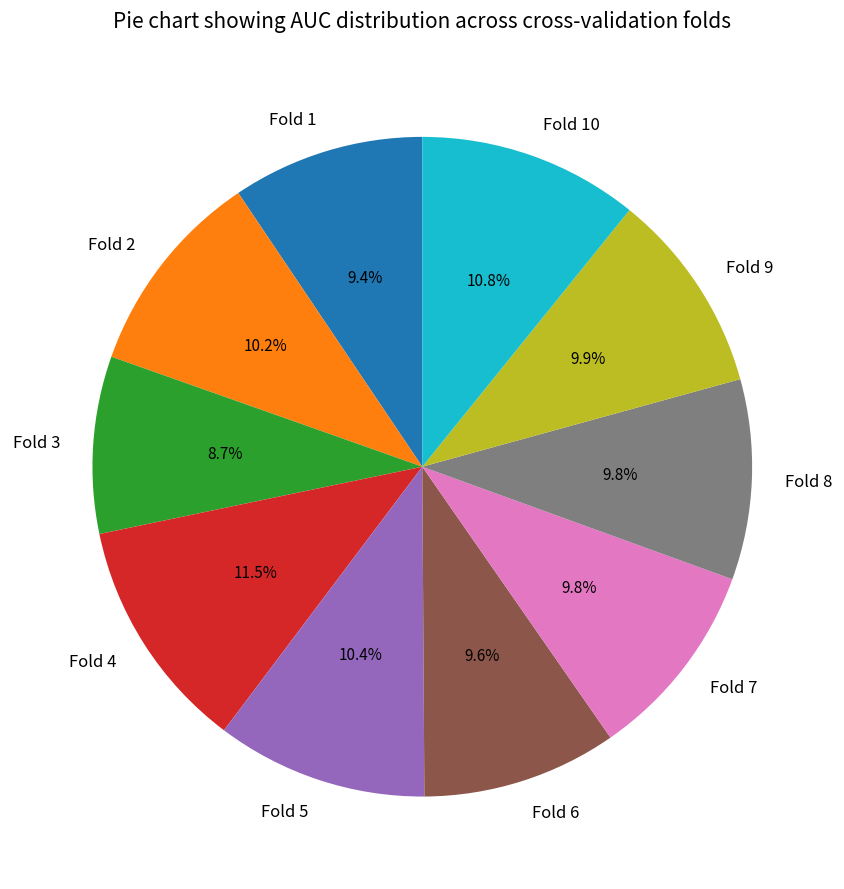

To the nearest percent, what is the average slice percentage?

10%